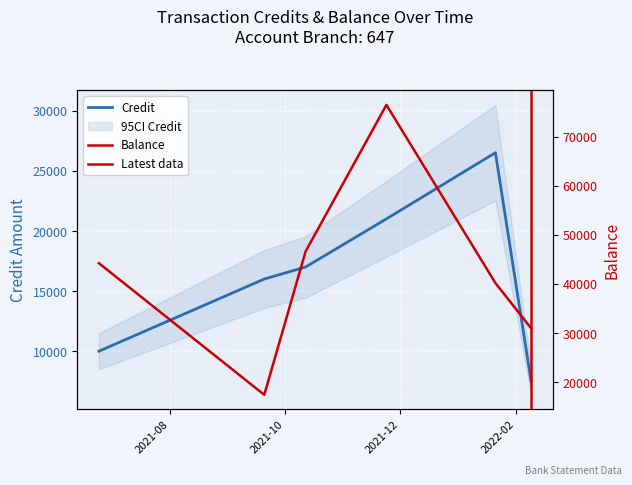

Where is Credit nearest to the value 17000?

2021-10-12